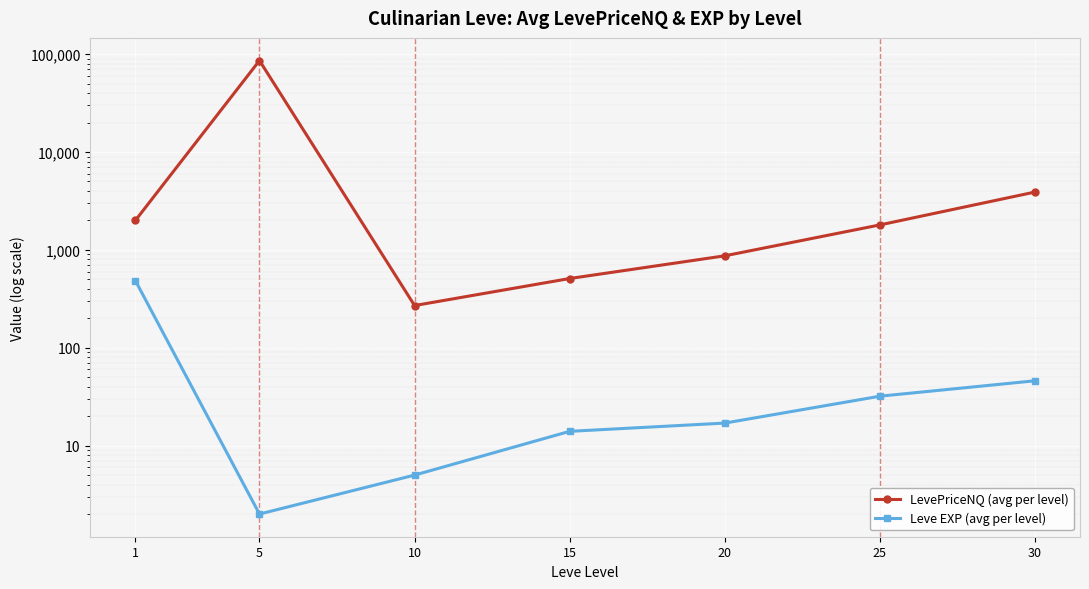

At how many categories does at least one series exceed 33794?

1